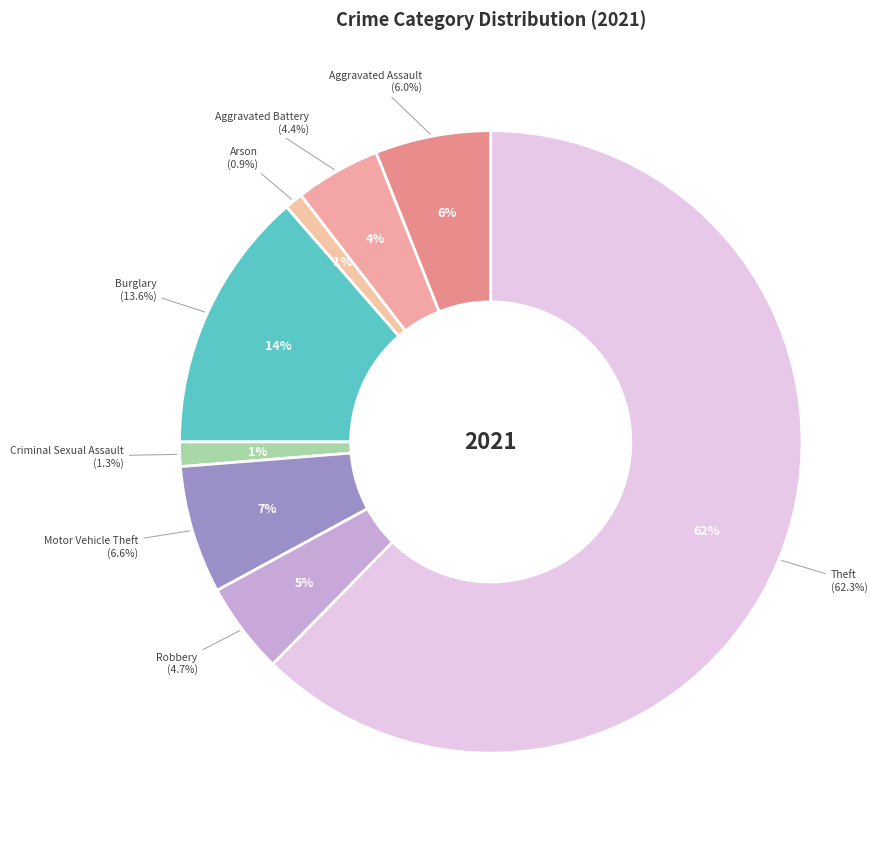

What is the largest slice in the pie chart?

Theft